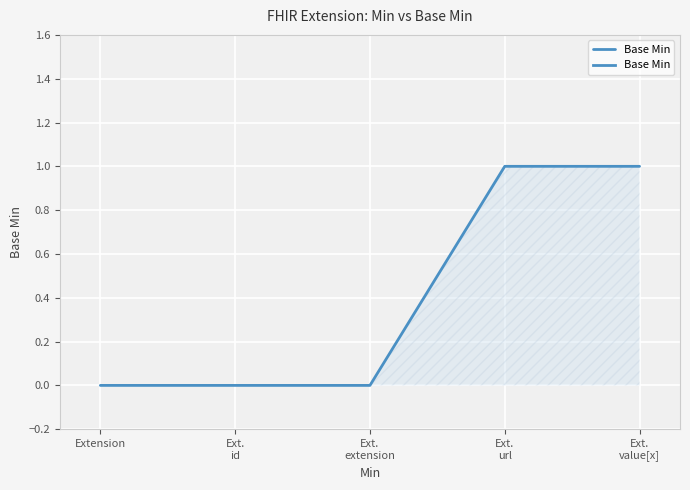

The value at Ext.
url is 1. True or false?

True